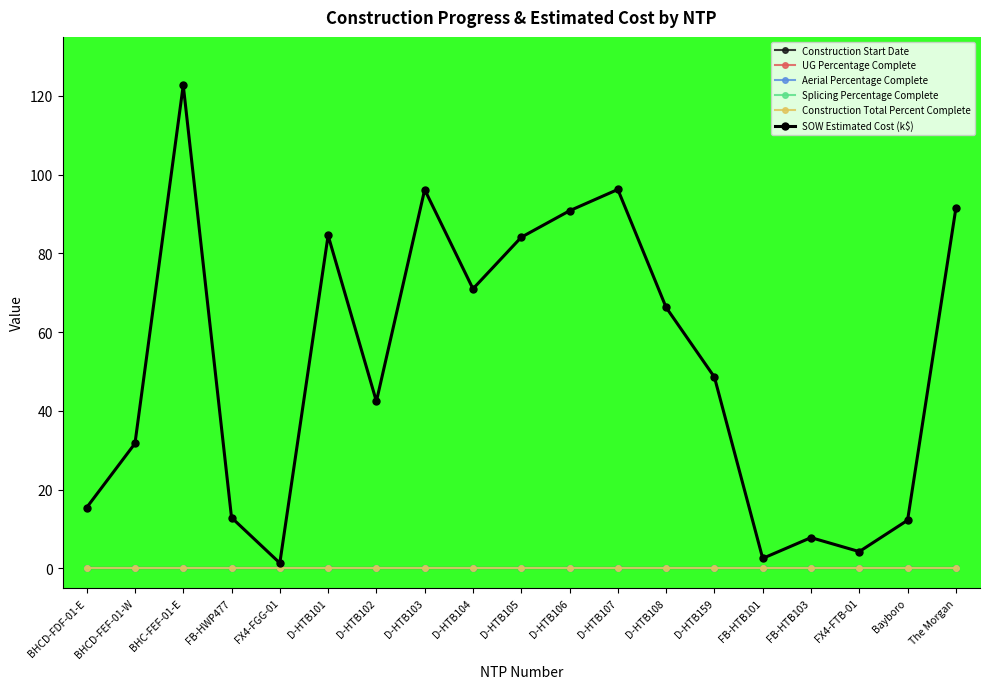

Does the chart have visible grid lines?

No